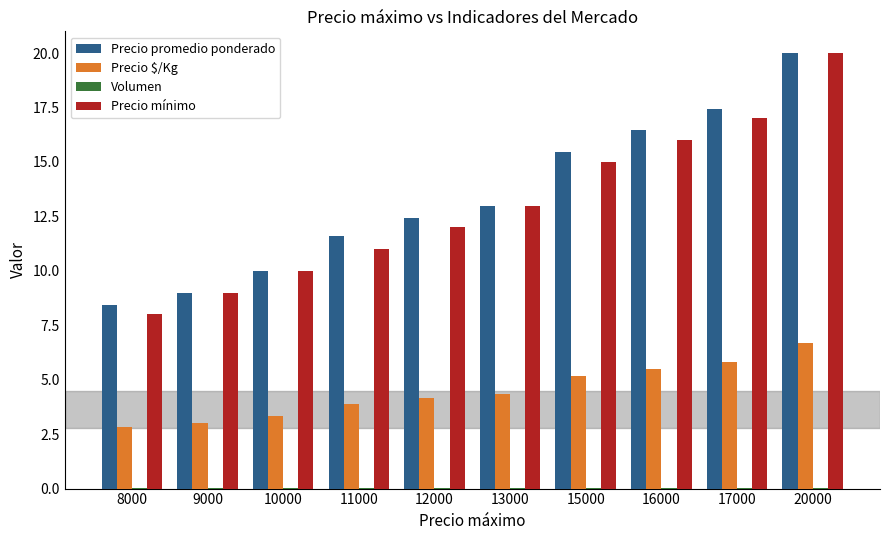

True or false: Precio $/Kg has a value of 2.1 at 15000.

False